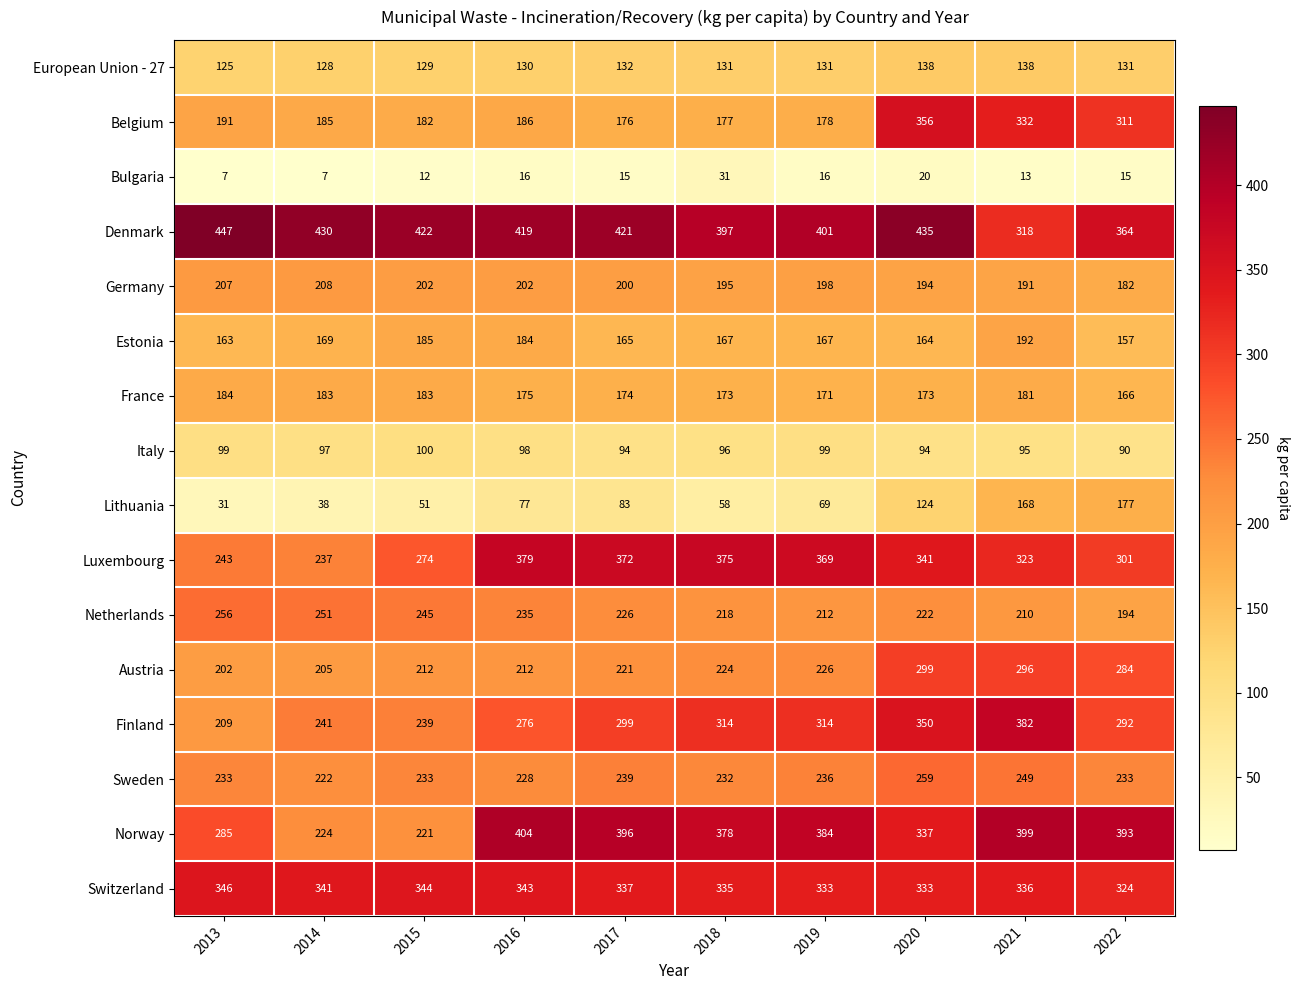

The Netherlands series shows 75 at 2013. True or false?

False